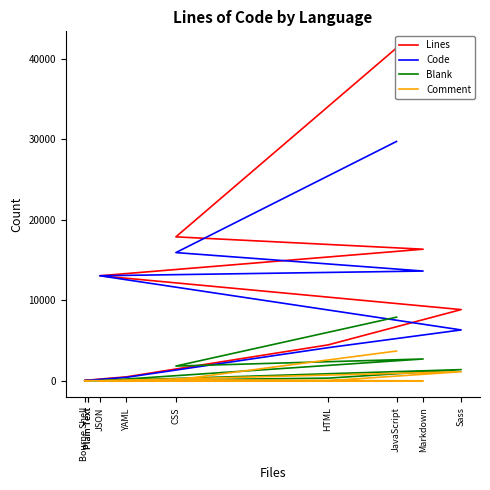

What is the value of the Blank point at the 6th from the left?

334